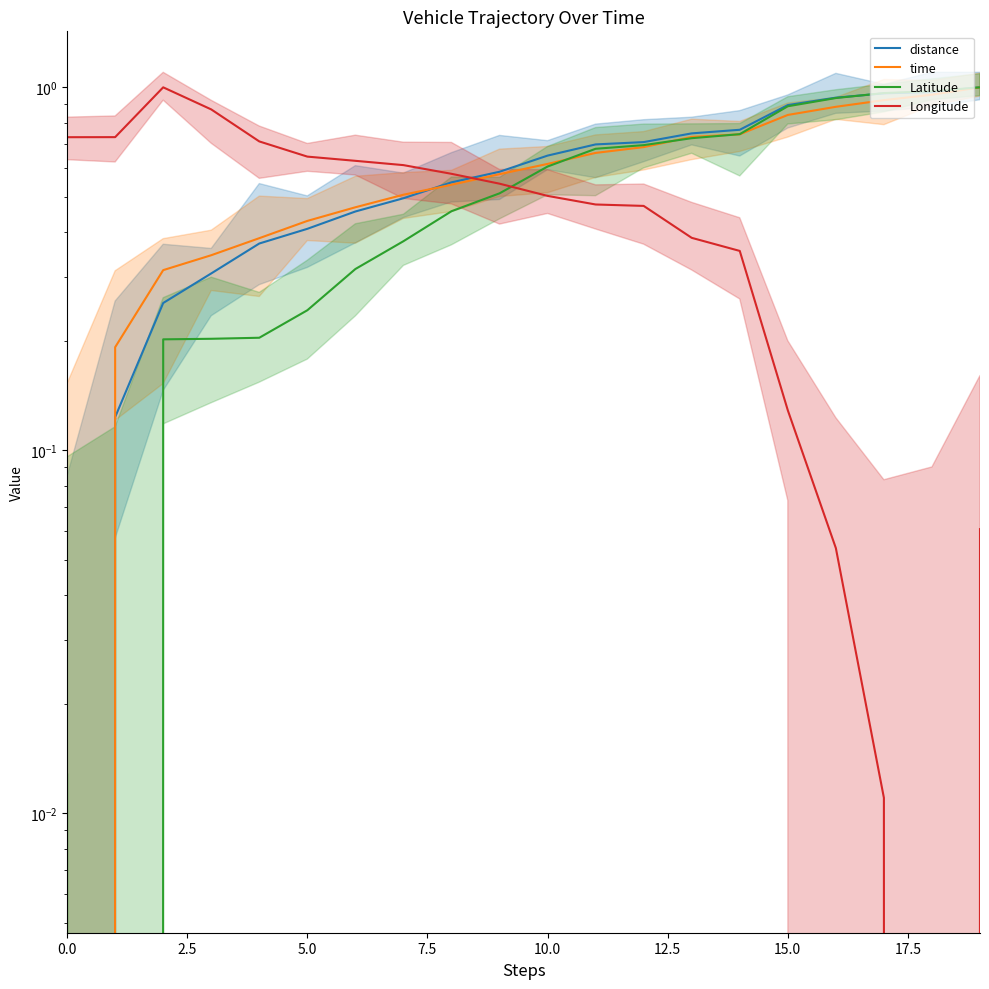

The Latitude series shows 0.1 at 7.5. True or false?

False